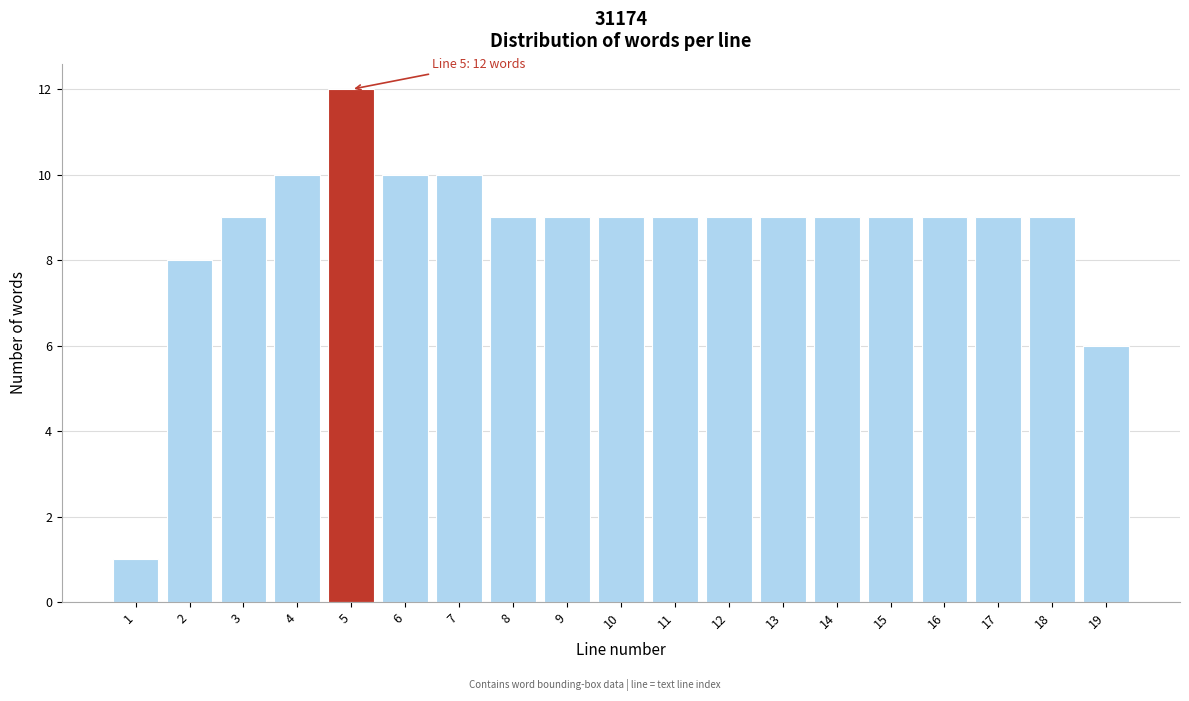

Reading left to right, extract all data points from this chart.

1=1	2=8	3=9	4=10	5=12	6=10	7=10	8=9	9=9	10=9	11=9	12=9	13=9	14=9	15=9	16=9	17=9	18=9	19=6